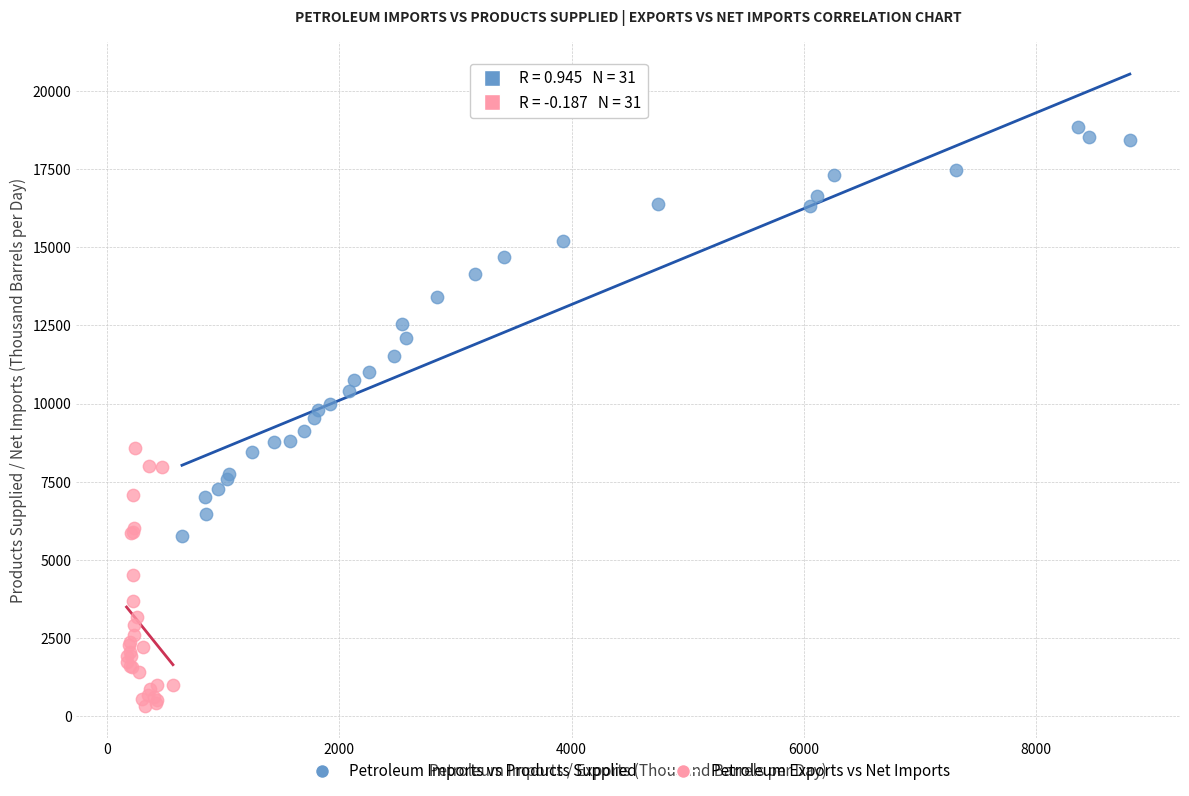

Which series reaches the maximum Y coordinate?

Petroleum Imports vs Products Supplied